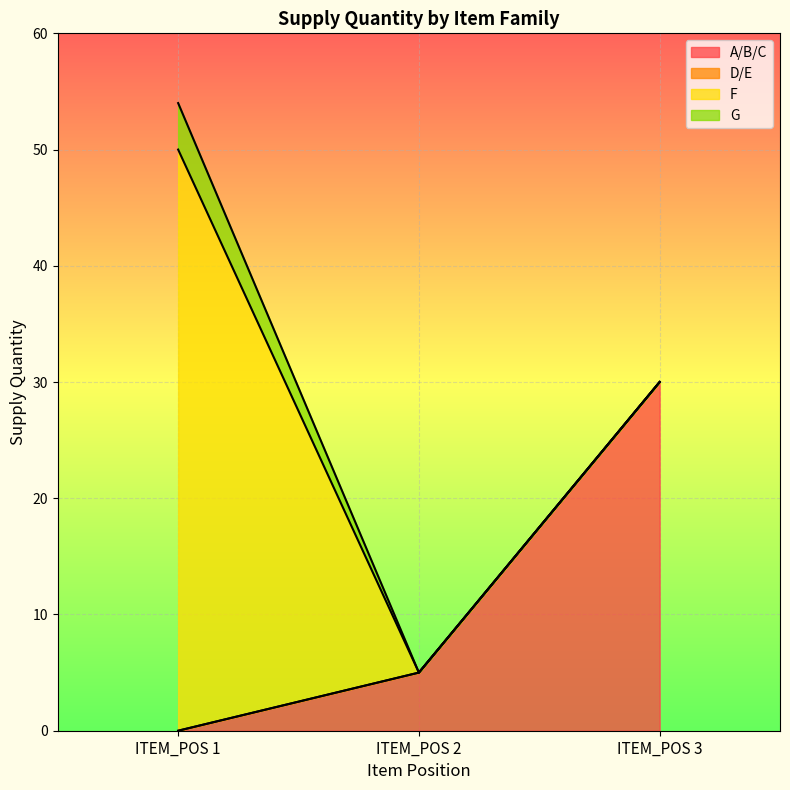

Which series has the largest range (max minus min)?

F